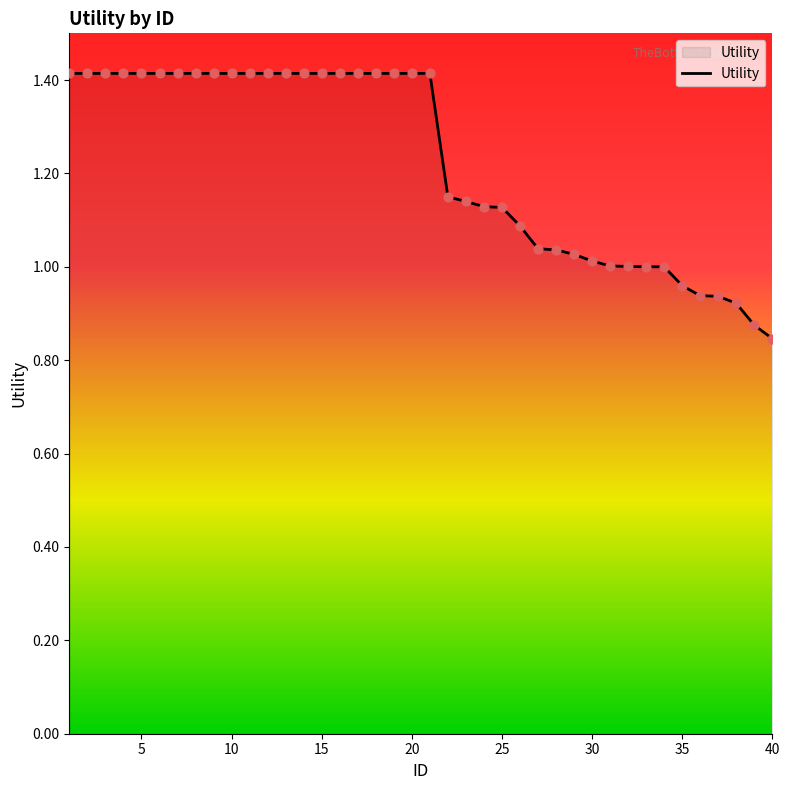

What is the maximum value shown in the chart?

1.4